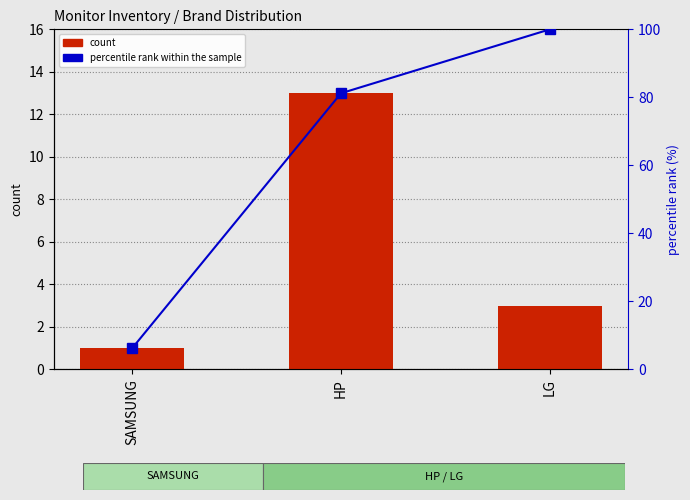

How many groups of bars are there?

3